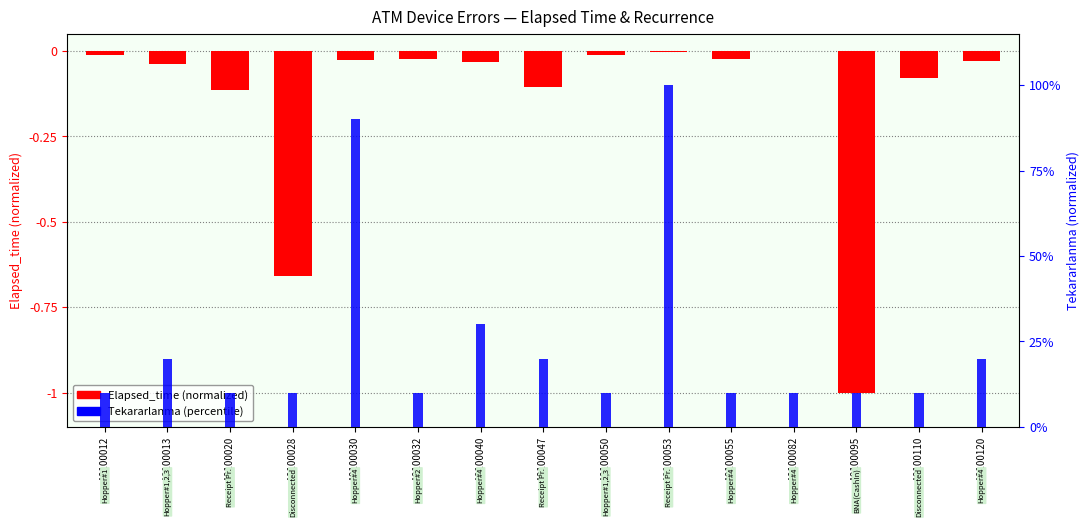

Which series has the largest total across all categories?

Tekararlanma